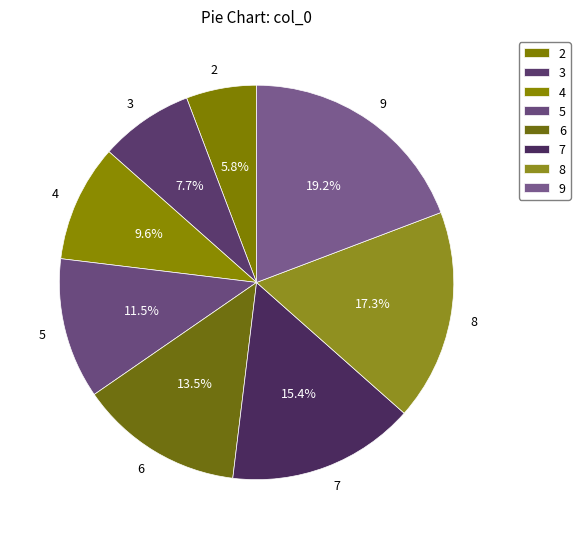

To the nearest percent, what is the difference between the largest and smallest slice percentages?

13%